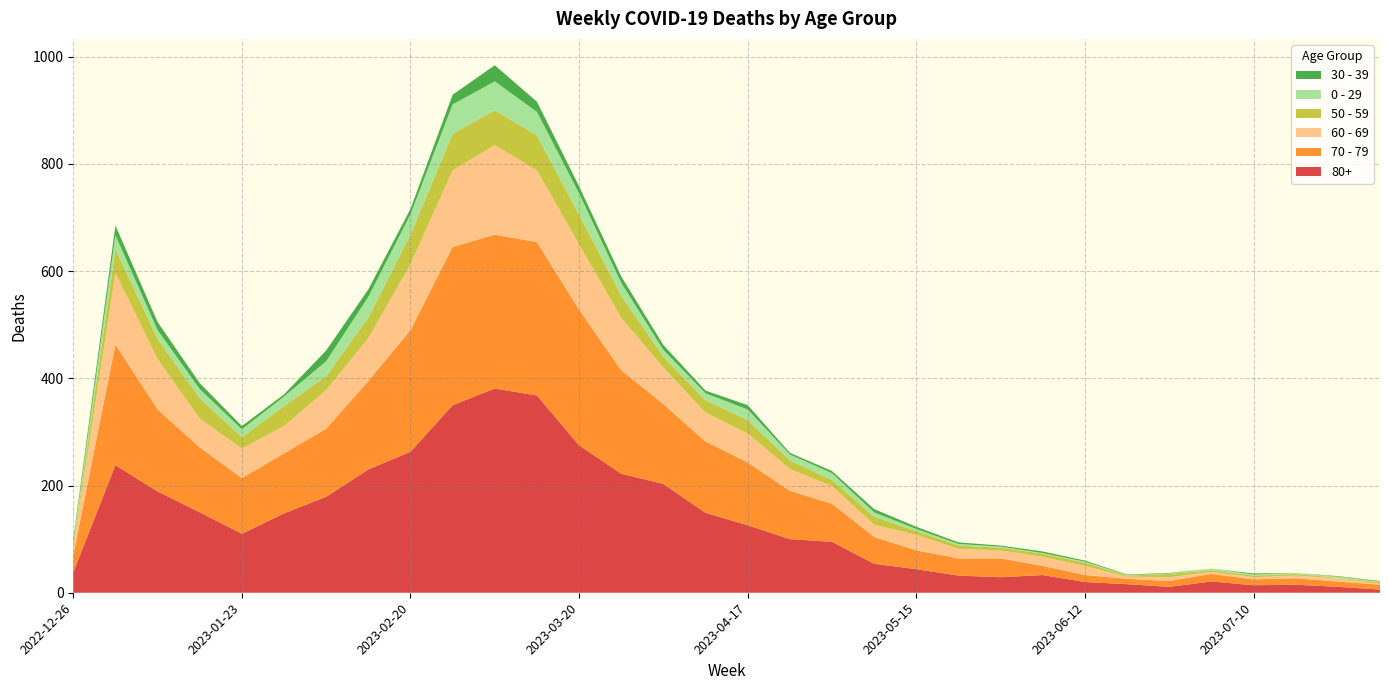

Reading left to right, extract all data points from this chart.

80+: 38	238	189	150	110	148	179	230	263	350	381	368	275	222	203	149	126	100	95	54	44	32	29	33	20	16	11	21	14	15	11	6
70 - 79: 32	225	153	121	104	112	127	165	227	295	287	286	253	193	149	133	117	90	71	50	35	32	35	17	13	10	11	14	11	12	10	9
60 - 69: 16	134	94	54	55	51	72	80	123	143	167	134	122	98	68	54	54	41	33	23	29	18	15	17	17	4	7	4	4	5	6	2
50 - 59: 5	44	37	38	21	37	26	38	55	68	65	65	55	41	20	23	25	16	11	15	7	6	5	6	6	2	6	3	3	3	1	3
0 - 29: 4	26	17	17	15	18	28	39	38	55	54	44	40	24	13	13	20	11	13	8	4	3	2	1	2	1	1	3	2	2	2	1
30 - 39: 5	18	15	11	6	4	20	14	10	18	30	19	13	12	9	5	8	3	4	6	4	3	2	3	2	1	1	0	2	0	1	1